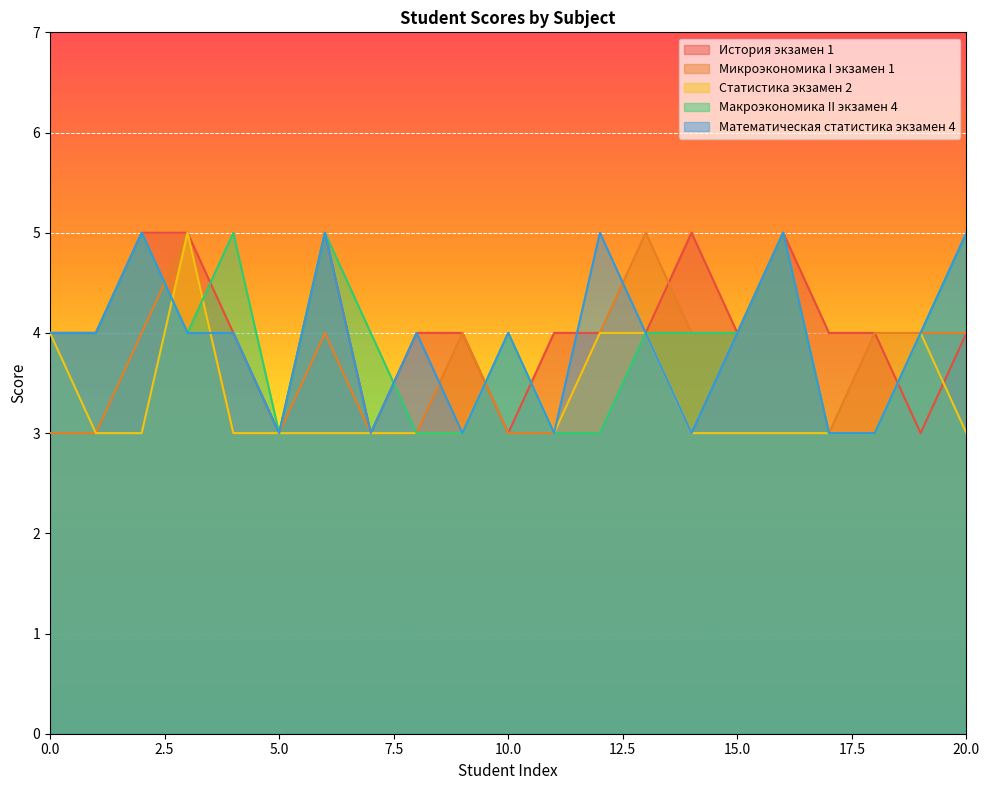

Which category has the lowest value in the Математическая статистика экзамен 4 series?

5